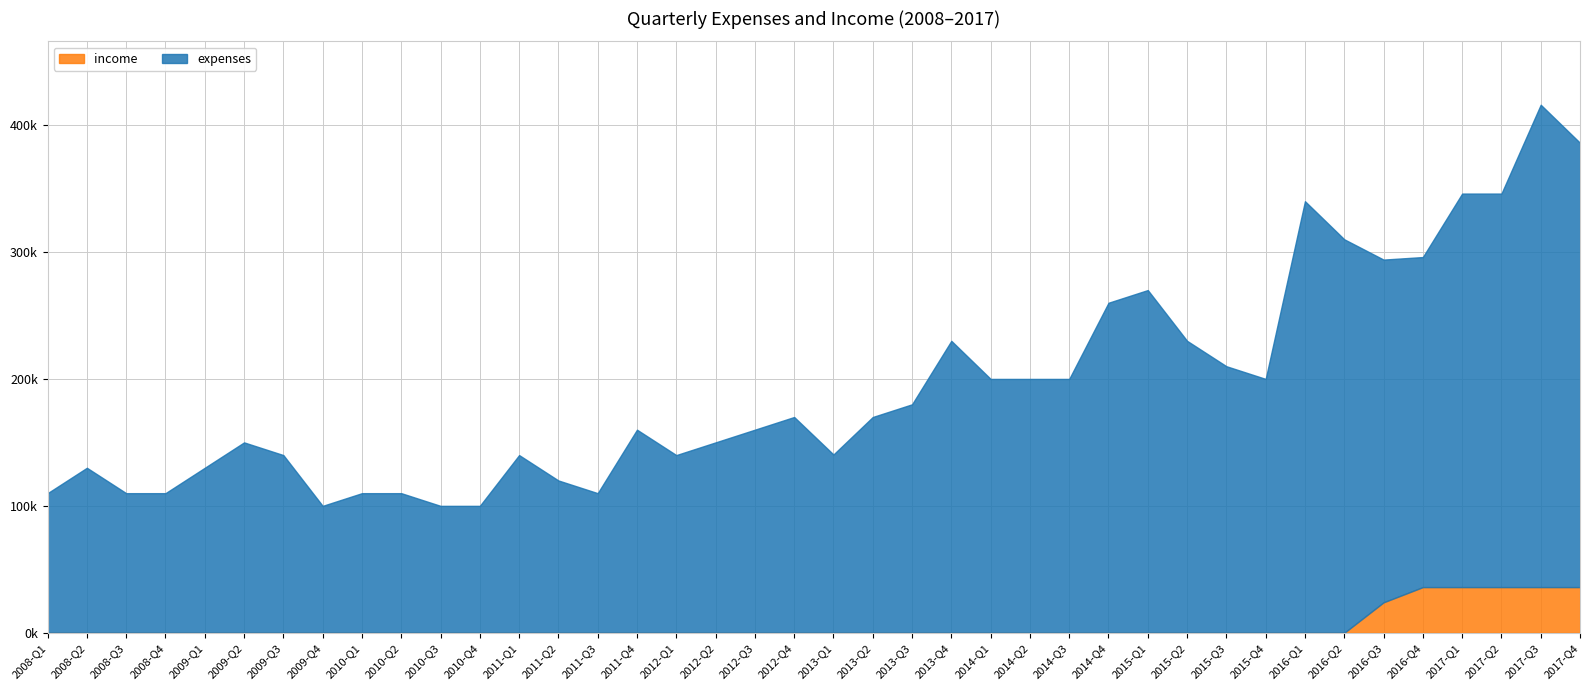

True or false: expenses and income intersect in this chart.

False